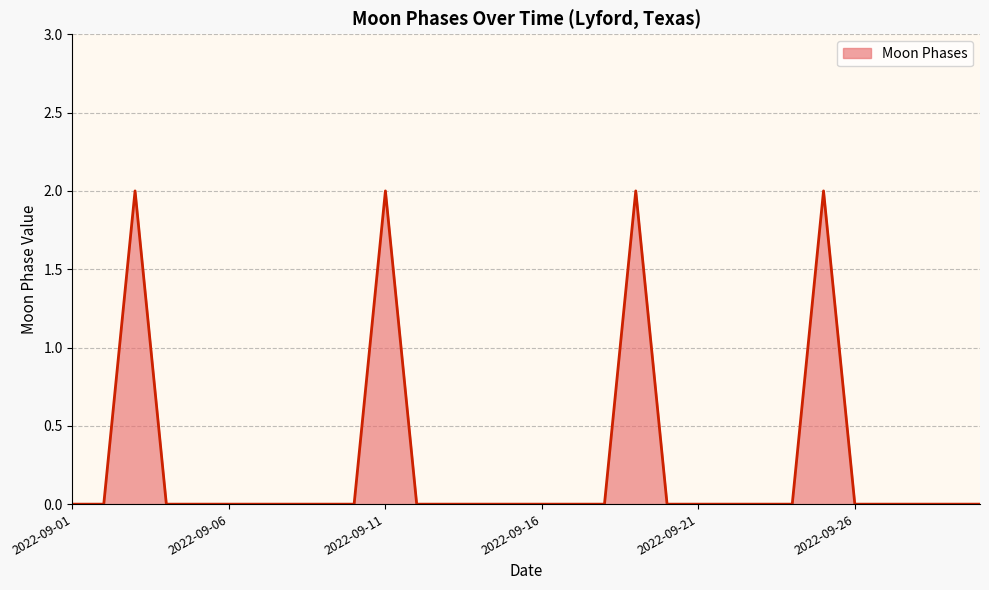

Is this an area chart (filled region under the line)?

Yes